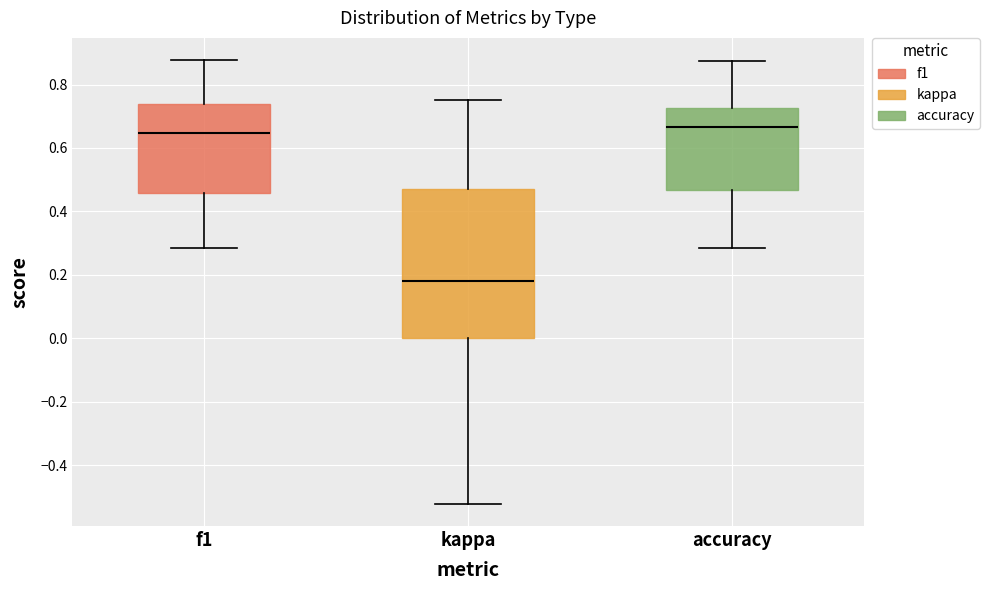

Reading left to right, transcribe this box plot: for each box, give where its median line is, the range the box spans, and where its two whiskers end, as read against the y-axis. The values are not printed on the chart, so give them approximately, as read against the axis.

f1: median 0.64, box 0.46 to 0.74, whiskers 0.28 to 0.88
kappa: median 0.18, box 0.00 to 0.48, whiskers -0.52 to 0.76
accuracy: median 0.66, box 0.46 to 0.72, whiskers 0.28 to 0.88